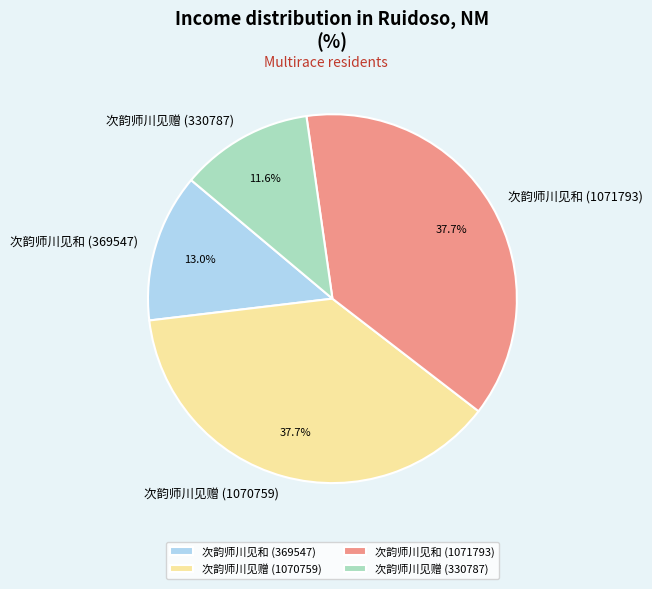

To the nearest percent, what percentage of the pie is 次韵师川见和 (369547)?

13%